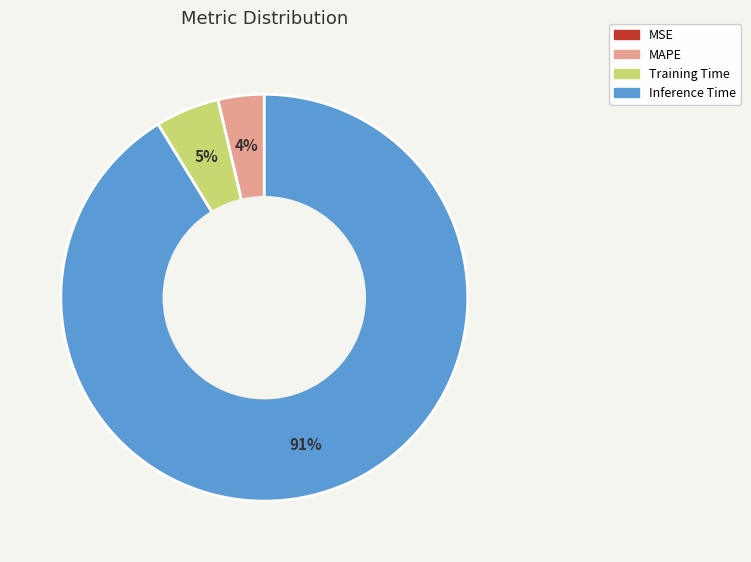

Does any single category account for the majority?

Yes